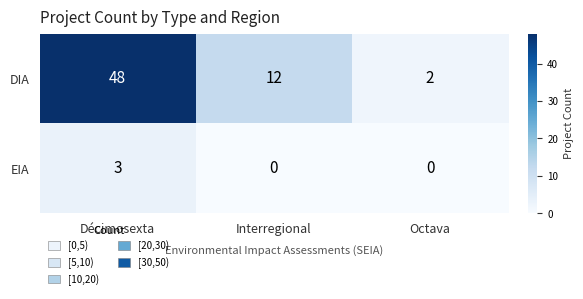

How many distinct data groups are displayed?

2